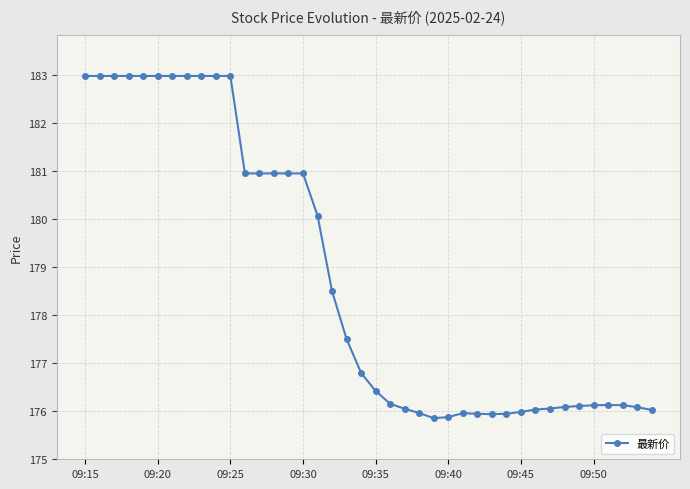

What is the difference between the second highest and minimum values?

7.1